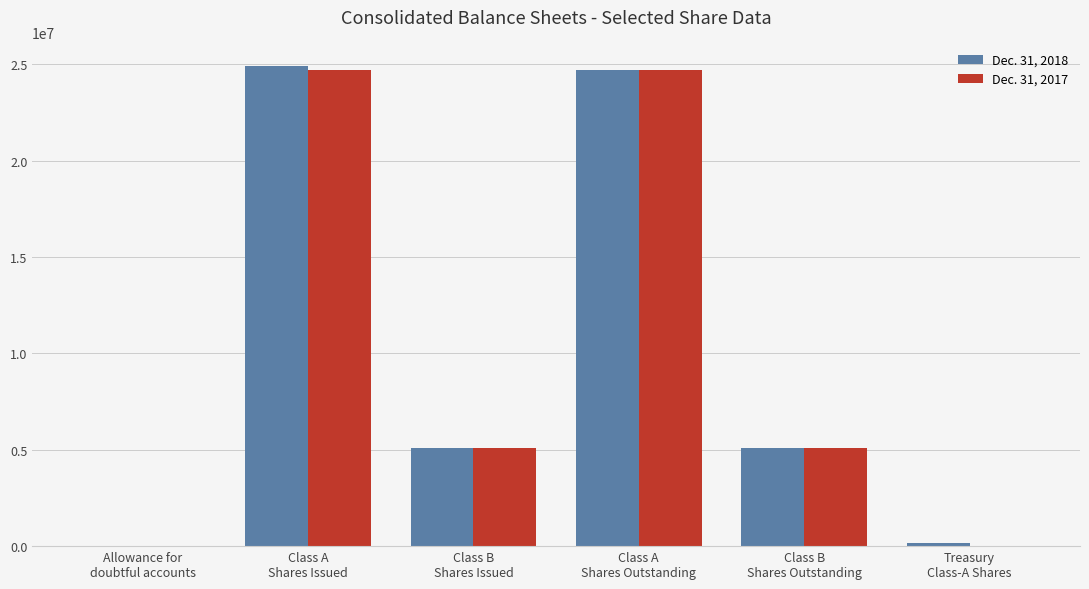

Rank the series by their average value, from highest to lowest.

Dec. 31, 2018, Dec. 31, 2017